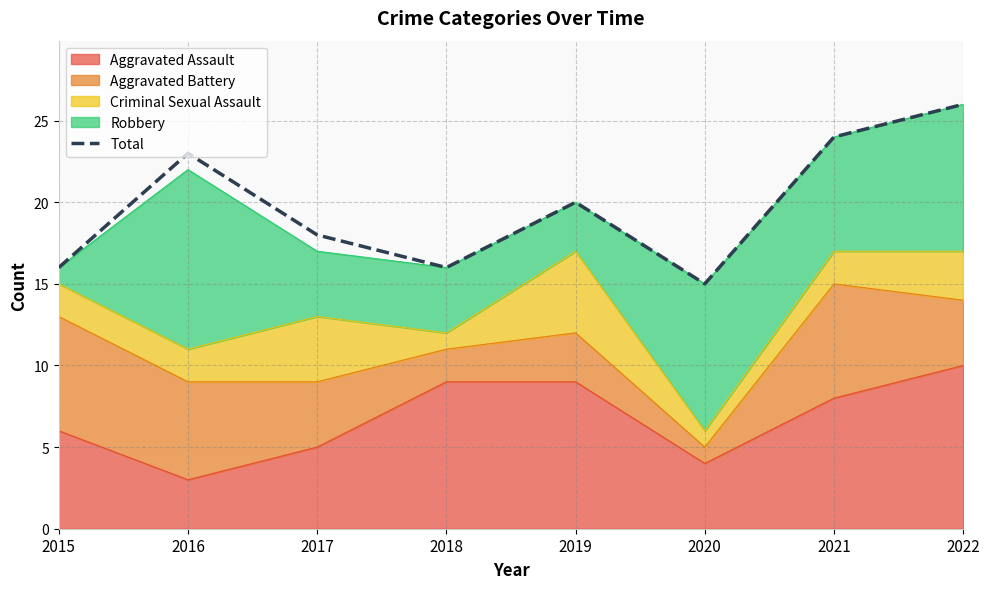

True or false: the data shows 18 at 2017.

True